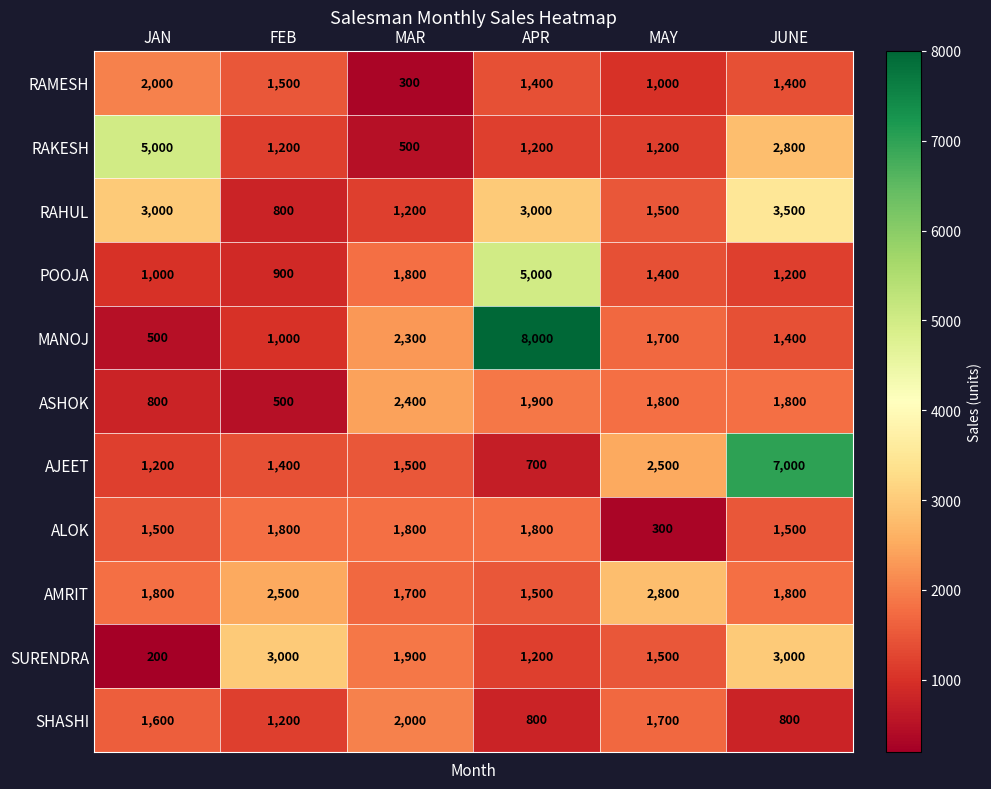

At how many categories does at least one series exceed 4386?

3